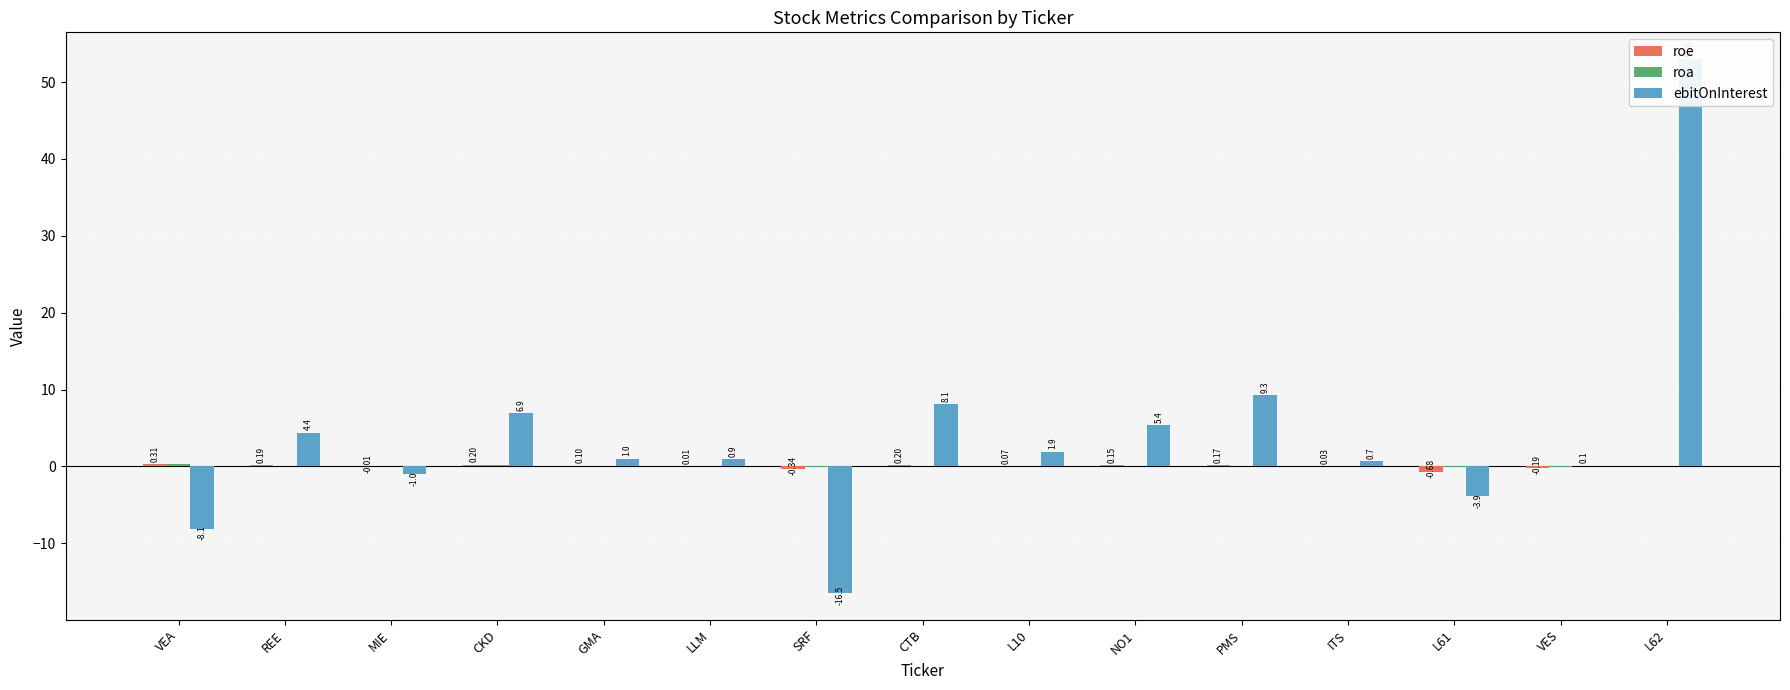

Reading right to left, extract all data points from this chart.

roe: 0.0	-0.2	-0.7	0.0	0.2	0.1	0.1	0.2	-0.3	0.0	0.1	0.2	-0.0	0.2	0.3
roa: 0.0	-0.1	-0.1	0.0	0.1	0.1	0.0	0.1	-0.1	0.0	0.0	0.1	-0.0	0.1	0.3
ebitOnInterest: 53.0	0.1	-3.9	0.7	9.3	5.4	1.9	8.1	-16.5	0.9	1.0	6.9	-1.0	4.4	-8.1